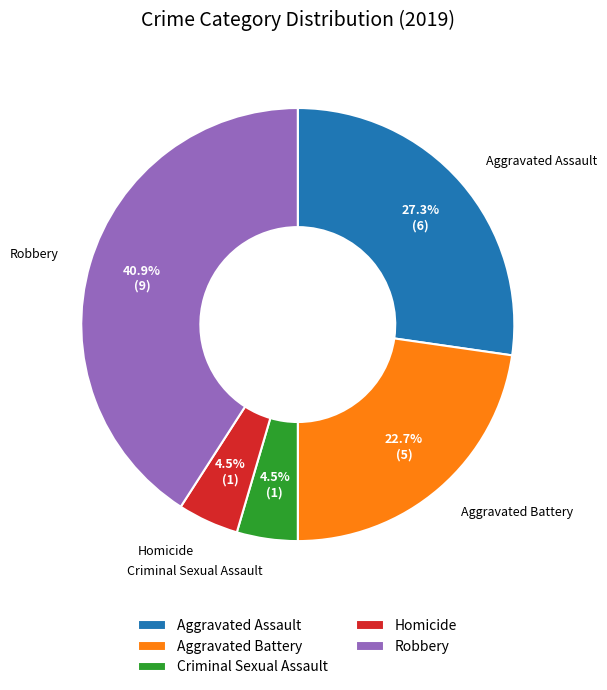

How many segments does this pie chart have?

5